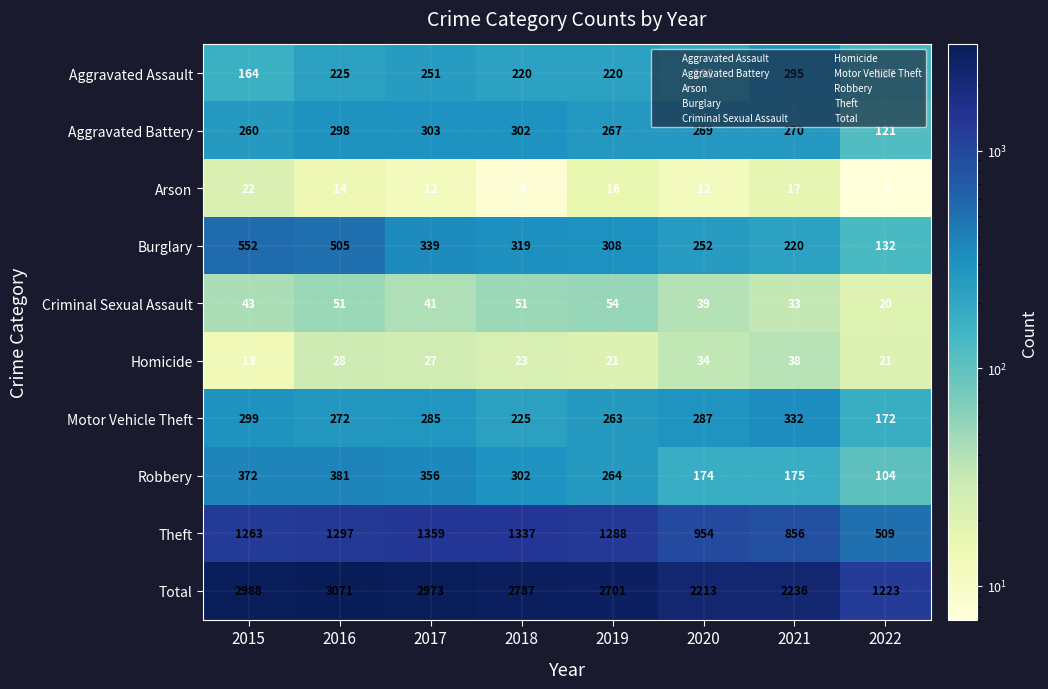

Where is Criminal Sexual Assault nearest to the value 37?

2020